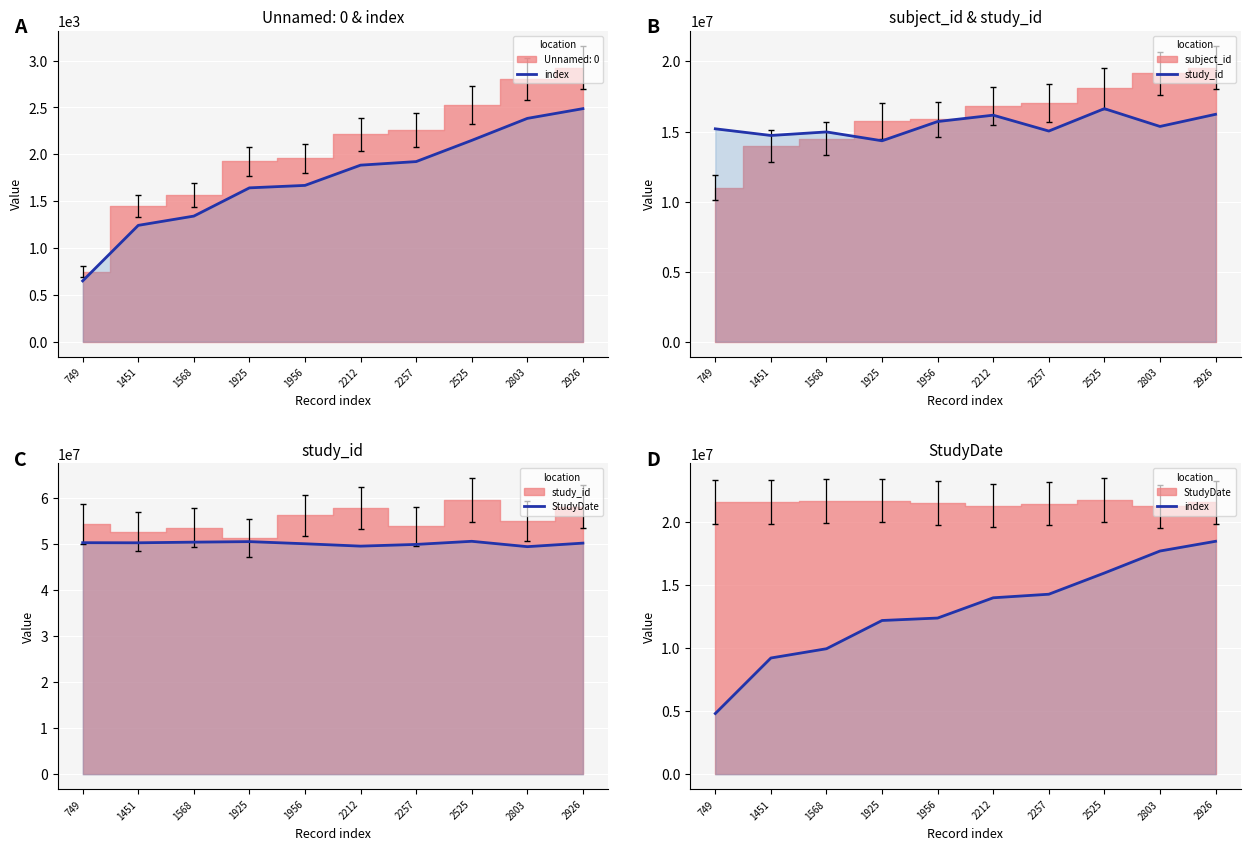

Reading left to right, list all the values displayed in this chart.

index: 749=4814805.6	1451=9210115.9	1568=9942667.6	1925=12177889.4	1956=12371984.3	2212=13974832.5	2257=14256583.2	2525=15934564.9	2803=17675157.8	2926=18445276.2
study_id: 749=15192954.6	1451=14717901.1	1568=14970060.7	1925=14338142.9	1956=15711362.0	2212=16165674.9	2257=15033402.8	2525=16630805.0	2803=15361560.5	2926=16227376.8
StudyDate: 749=50331694.8	1451=50309278.0	1568=50450235.0	1925=50565282.2	1956=50100244.8	2212=49585917.1	2257=49957880.8	2525=50635043.1	2803=49469957.6	2926=50238124.0